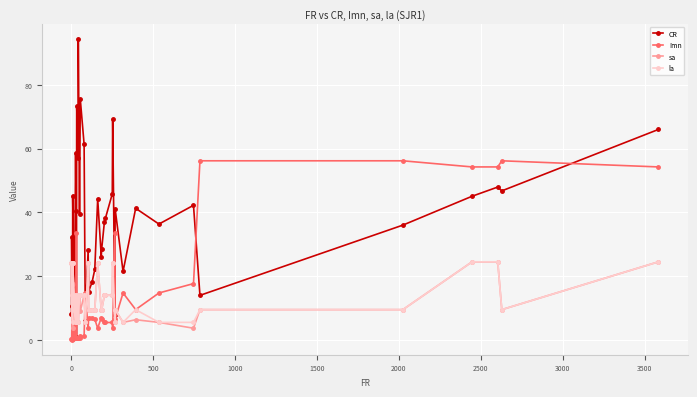

Which series has the largest total across all categories?

CR